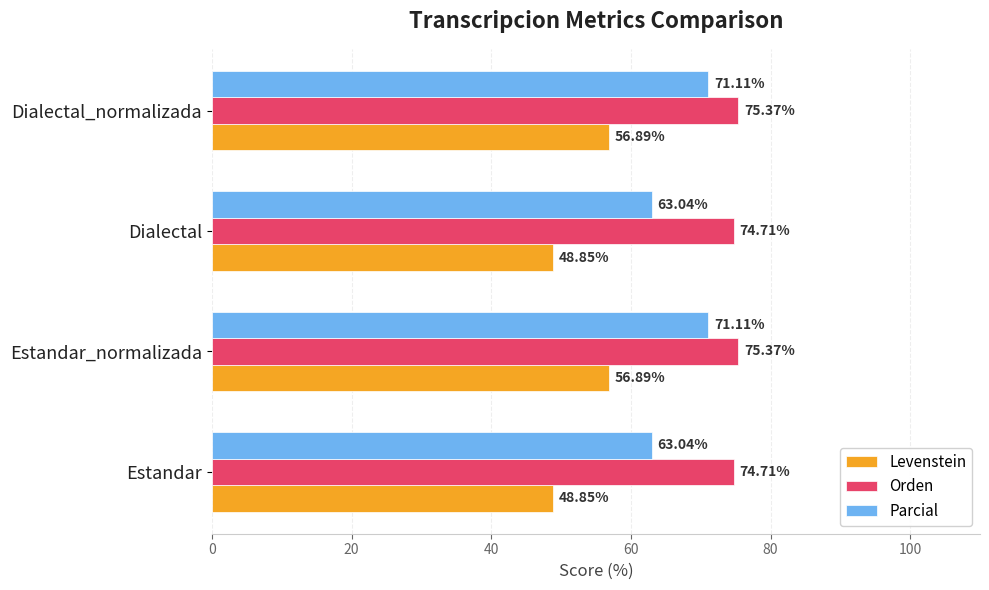

What is the difference between the maximum and minimum values in the Orden series?

0.7